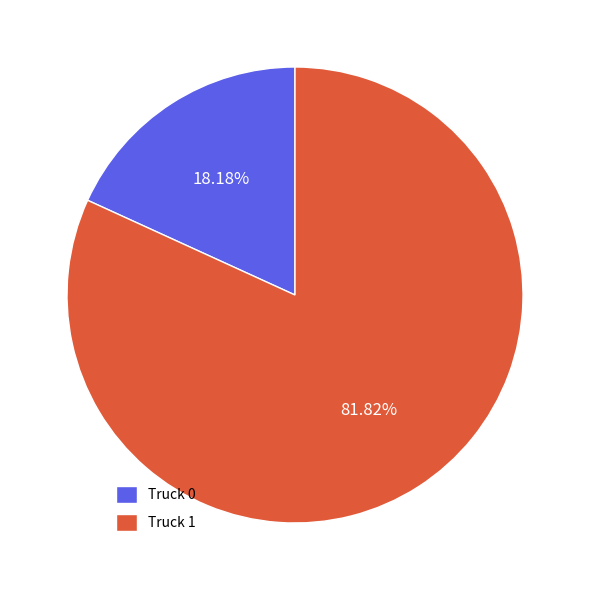

True or false: Truck 0 accounts for 18% of the total.

True